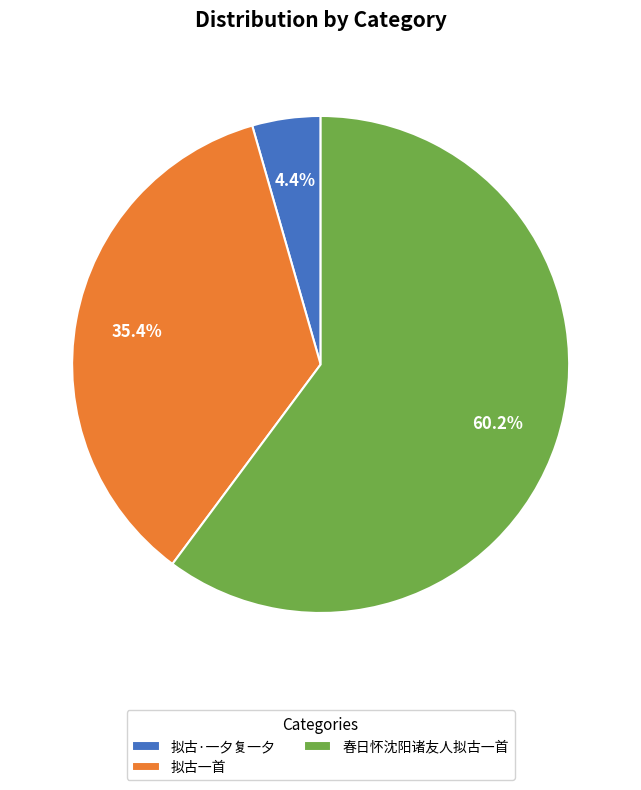

How many segments does this pie chart have?

3